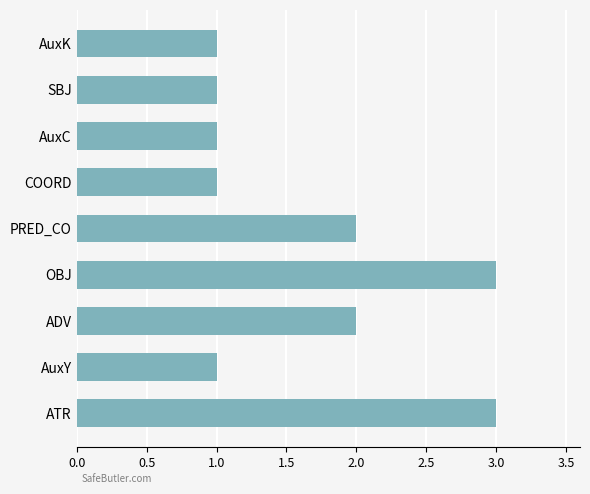

Are the bars horizontal?

Yes